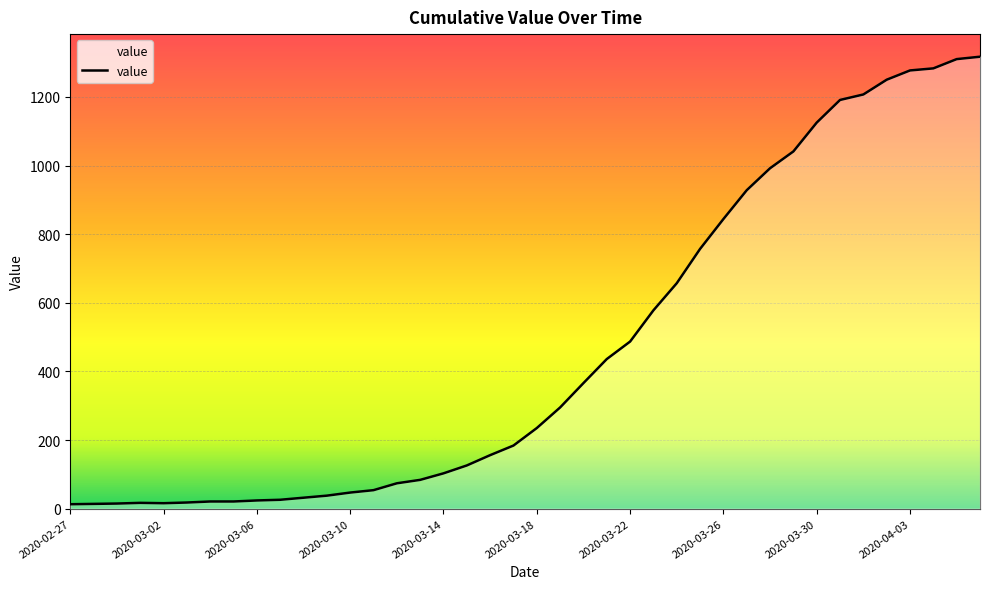

How many lines are shown in the chart?

1